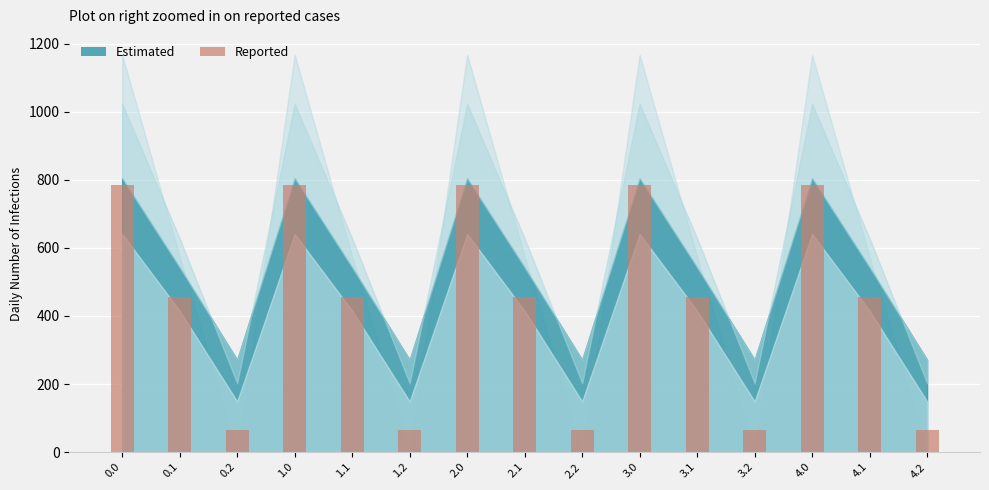

The value at 0.0 is 784.4. True or false?

True